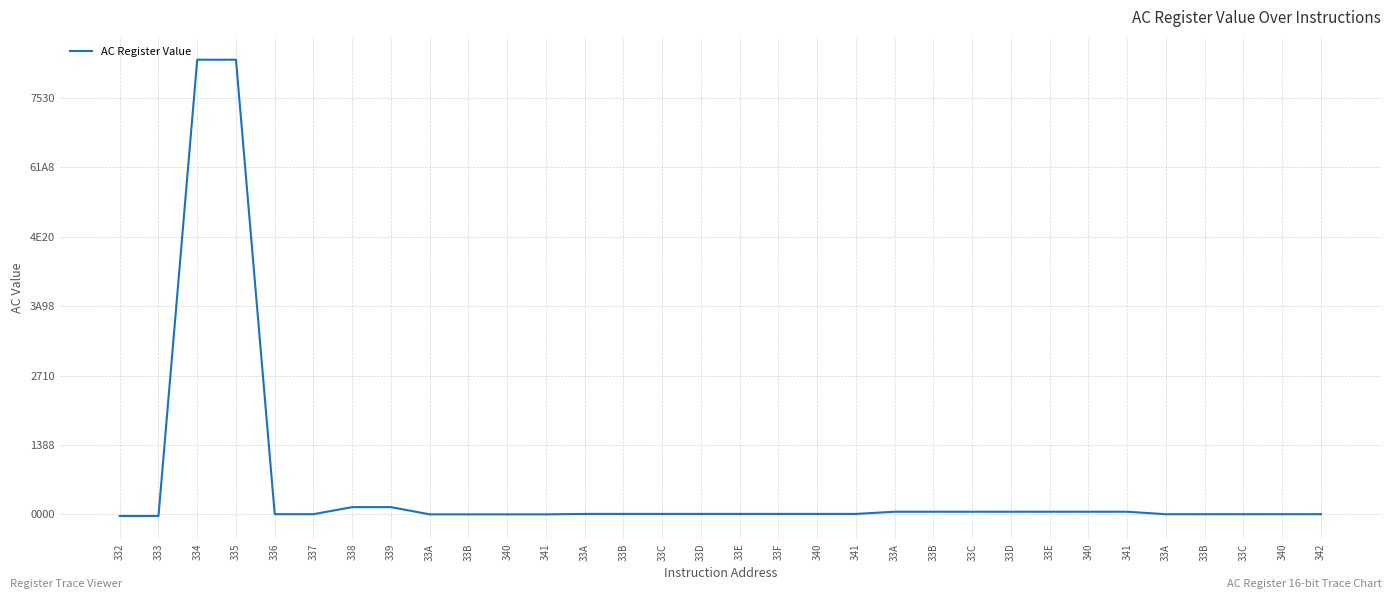

True or false: there are more than 2 points higher than both neighbors.

False